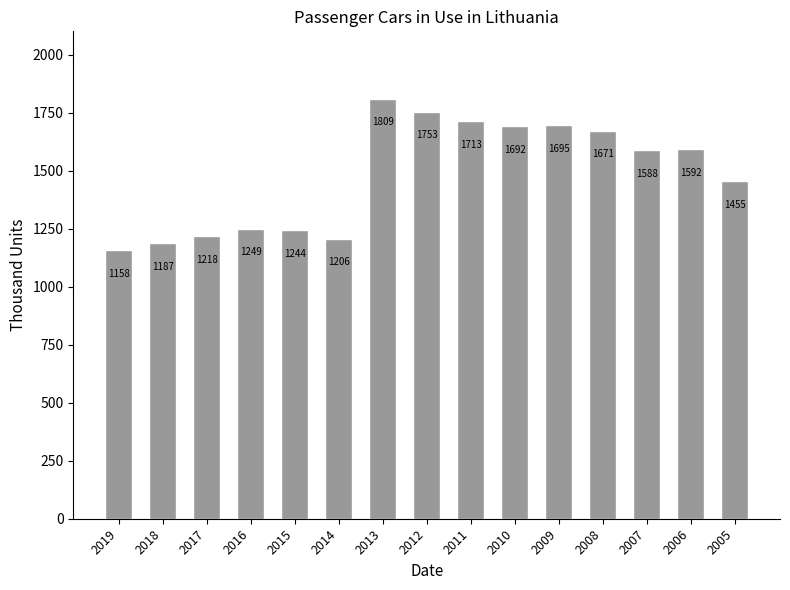

The value at 2006 is 1592.2. True or false?

True